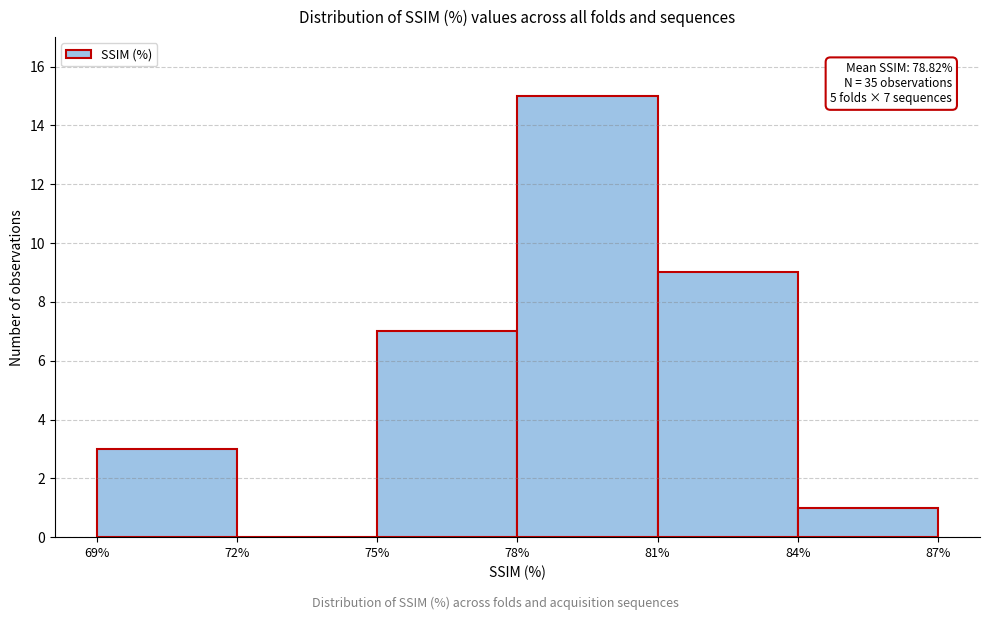

Over which range of the x-axis is the bar tallest?

78% to 81%